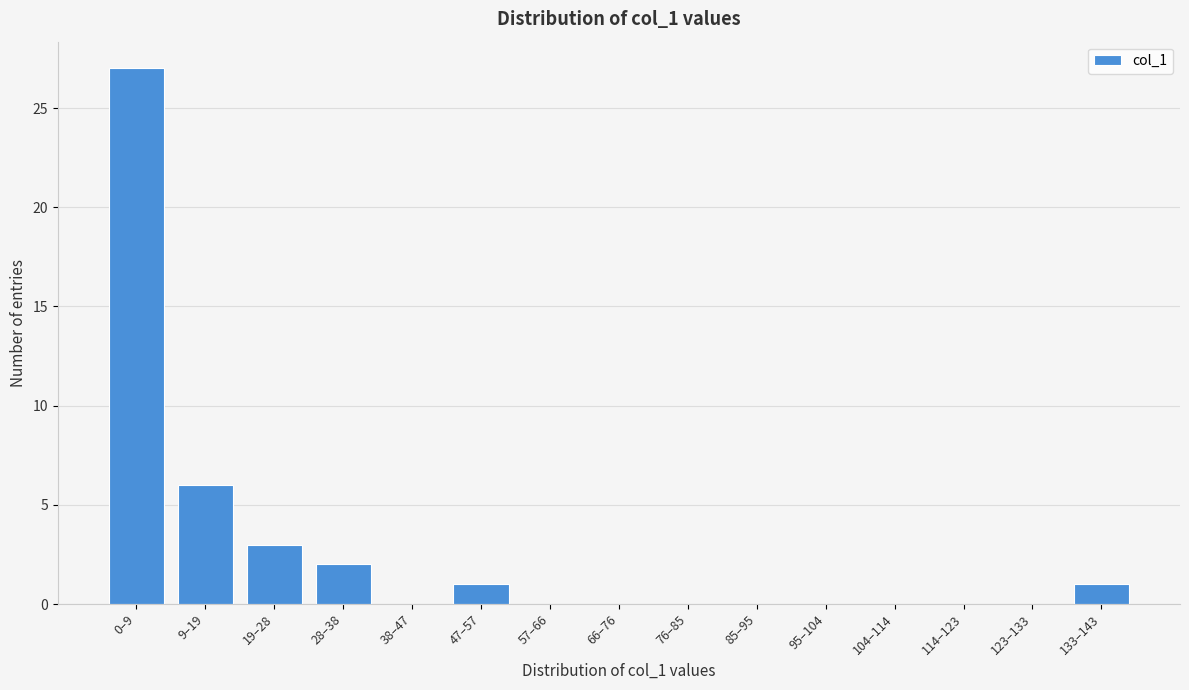

Reading left to right, transcribe all the data shown in this chart.

0–9=27	9–19=6	19–28=3	28–38=2	38–47=0	47–57=1	57–66=0	66–76=0	76–85=0	85–95=0	95–104=0	104–114=0	114–123=0	123–133=0	133–143=1